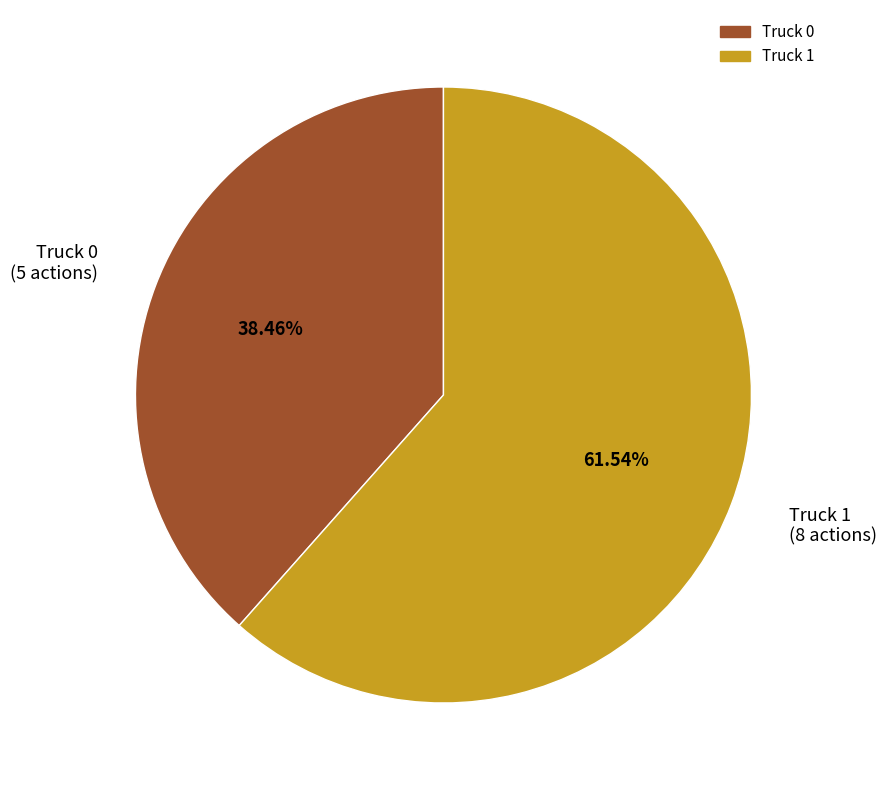

What percentage is the Truck 0 slice, to the nearest percent?

38%